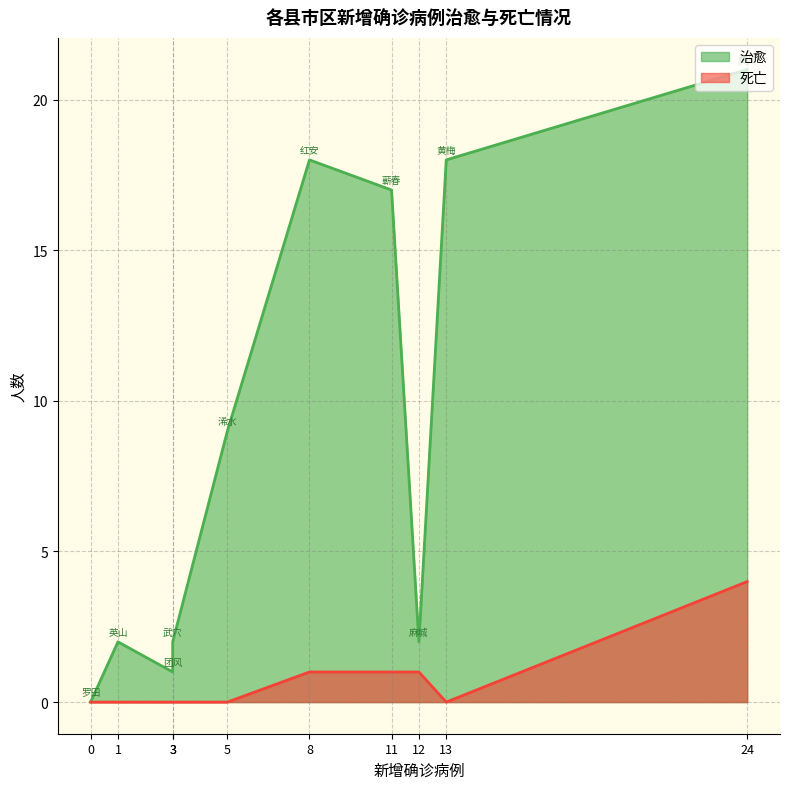

The value of 死亡 at 黄梅 is 0. True or false?

True